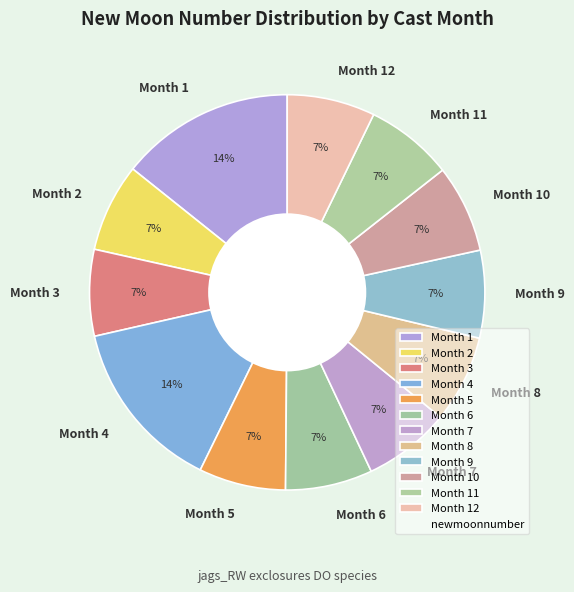

To the nearest percent, what is the average slice percentage?

8%